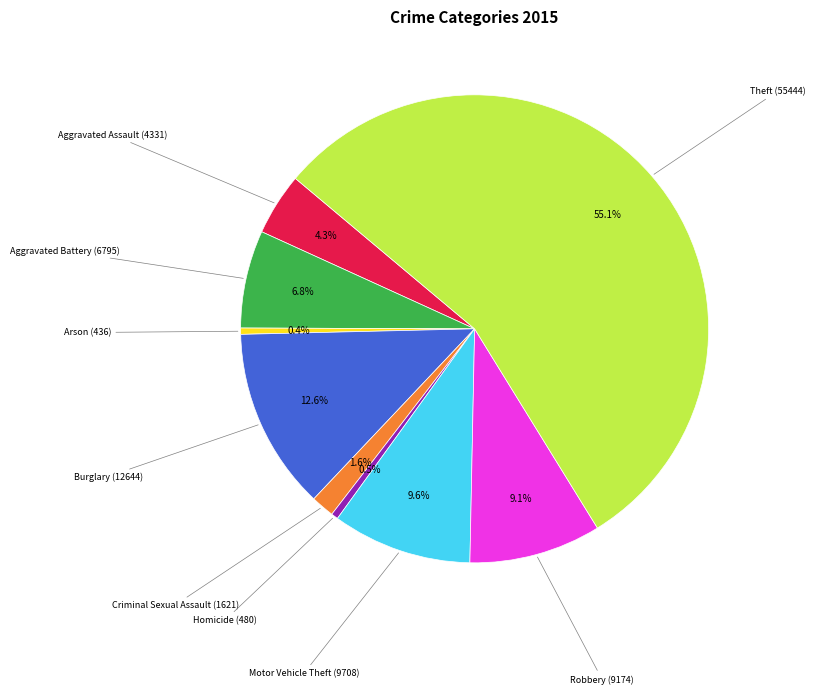

Is there a majority slice in this chart?

Yes